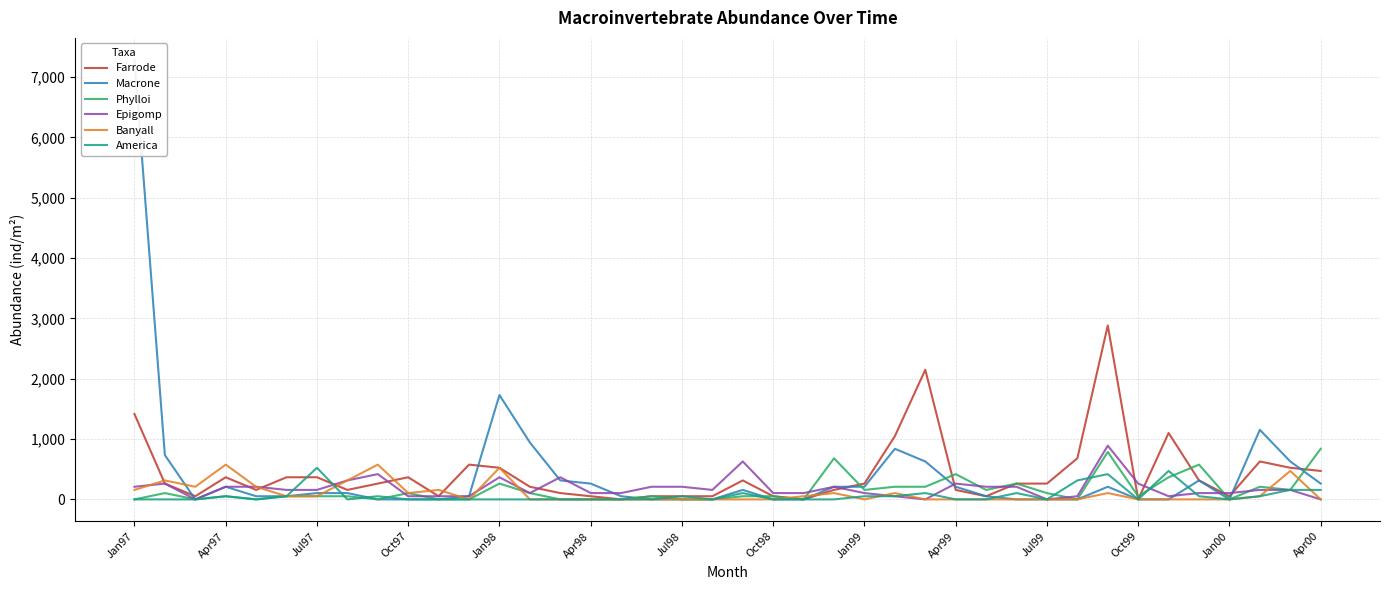

Does the chart display data point markers on the line(s)?

No